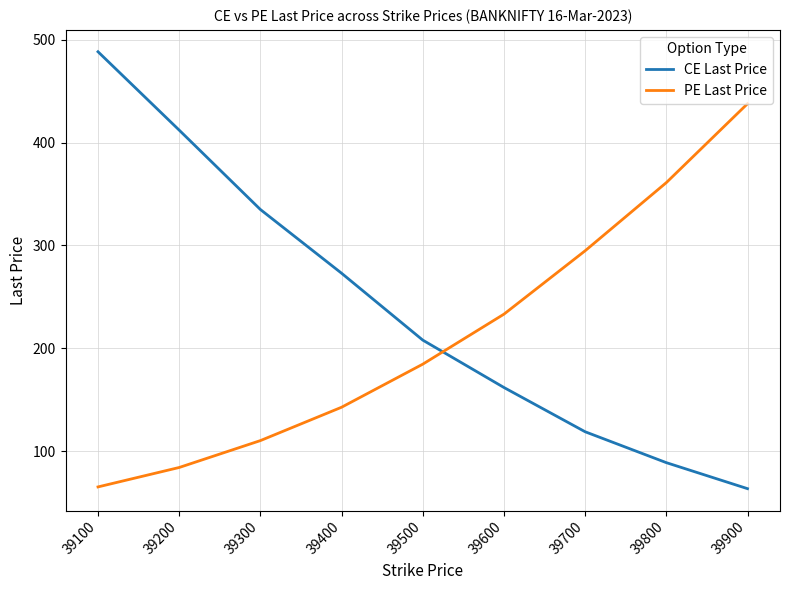

Which category has the lowest value in the PE Last Price series?

39100